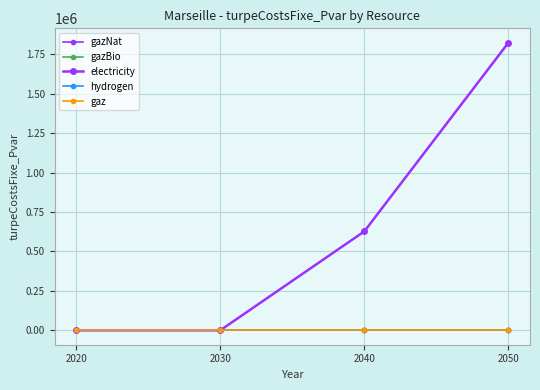

Does the chart have visible grid lines?

Yes